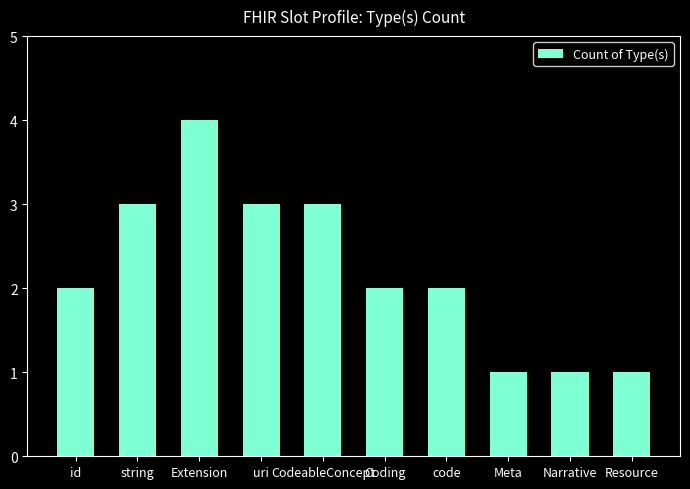

The value at Coding is 2. True or false?

True